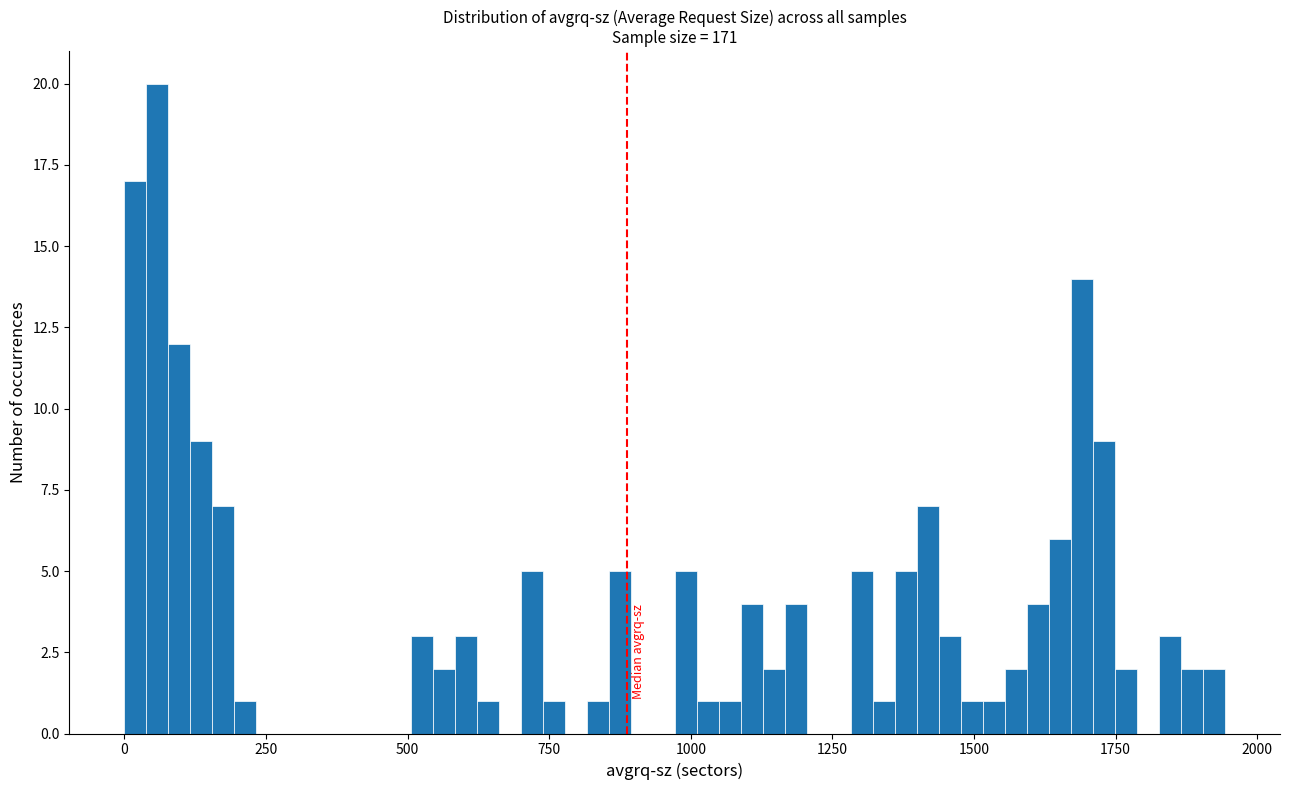

Read against the x-axis, roughly where is the centre of the tallest bar?

50